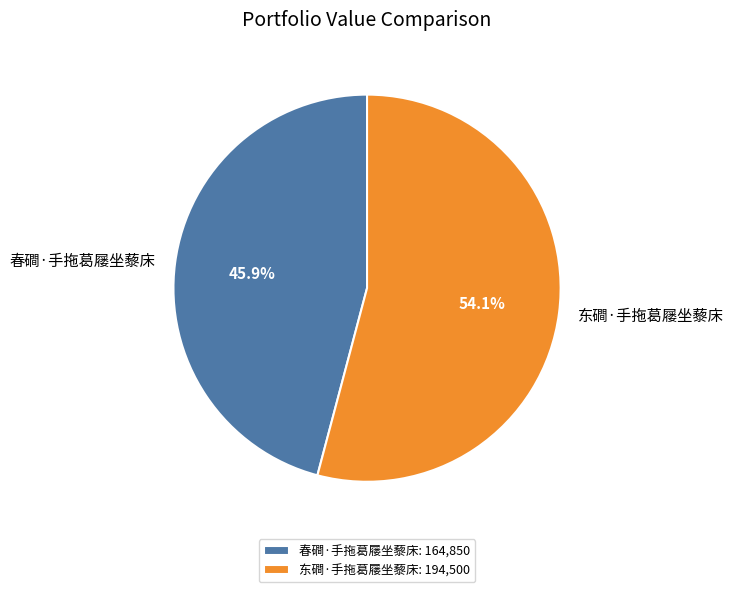

What is the largest slice in the pie chart?

东磵·手拖葛屦坐藜床